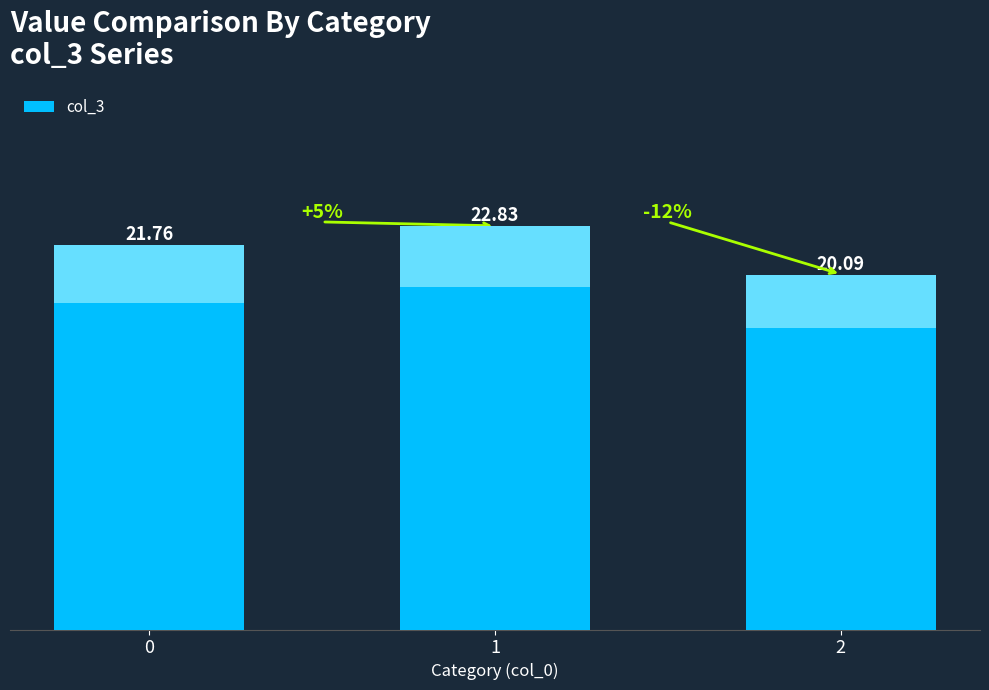

What is the change in value from 0 to 1?

+1.1